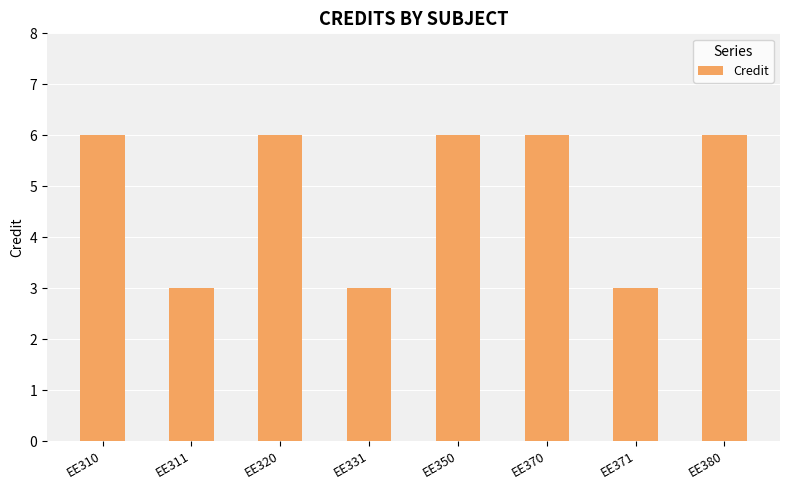

What is the sum of the values at EE320 and EE370?

12